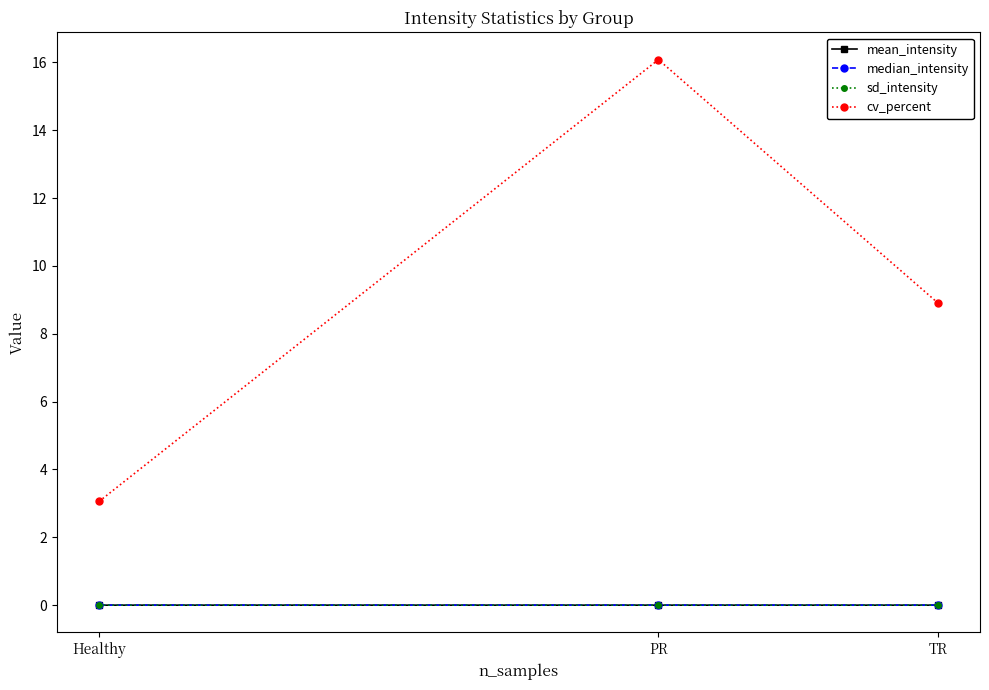

Which series changed the most between Healthy and TR?

cv_percent